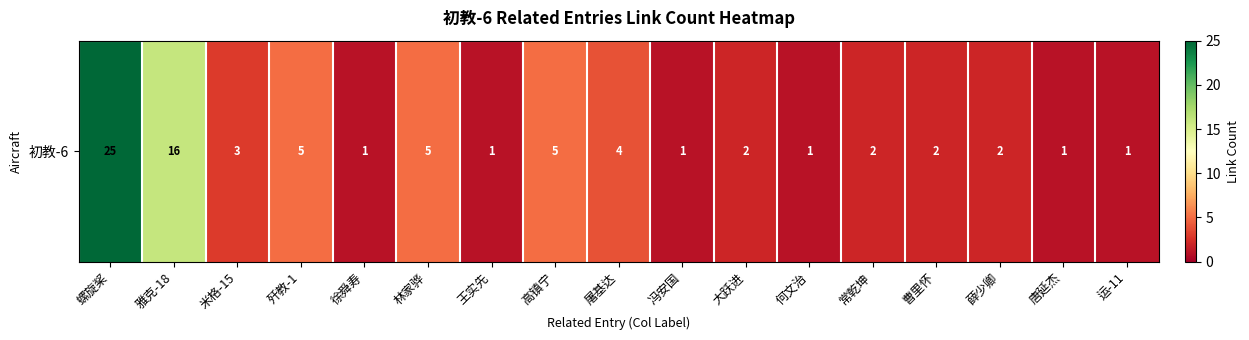

Reading left to right, what are all the values shown in this chart?

螺旋桨=25	雅克-18=16	米格-15=3	歼教-1=5	徐舜寿=1	林家骅=5	王实先=1	高镇宁=5	屠基达=4	冯安国=1	大跃进=2	何文治=1	常乾坤=2	曹里怀=2	薛少卿=2	唐延杰=1	运-11=1